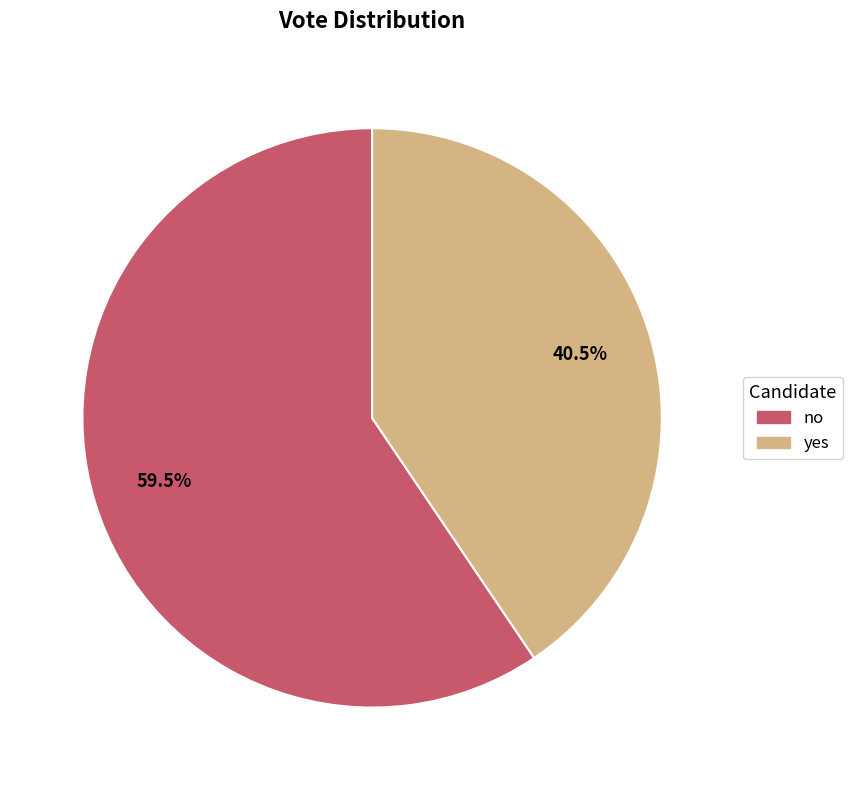

How many slices are in this pie chart?

2